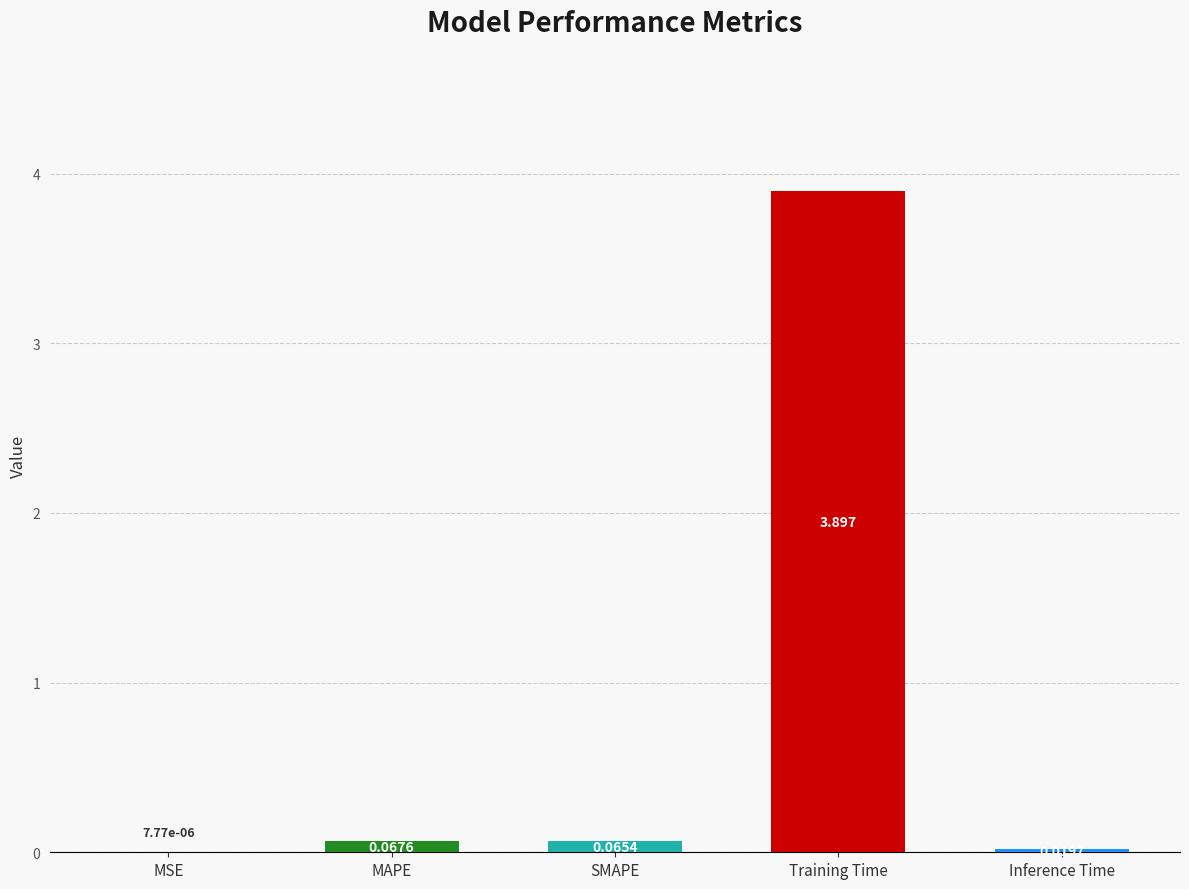

Which has a higher value, Inference Time or SMAPE?

SMAPE